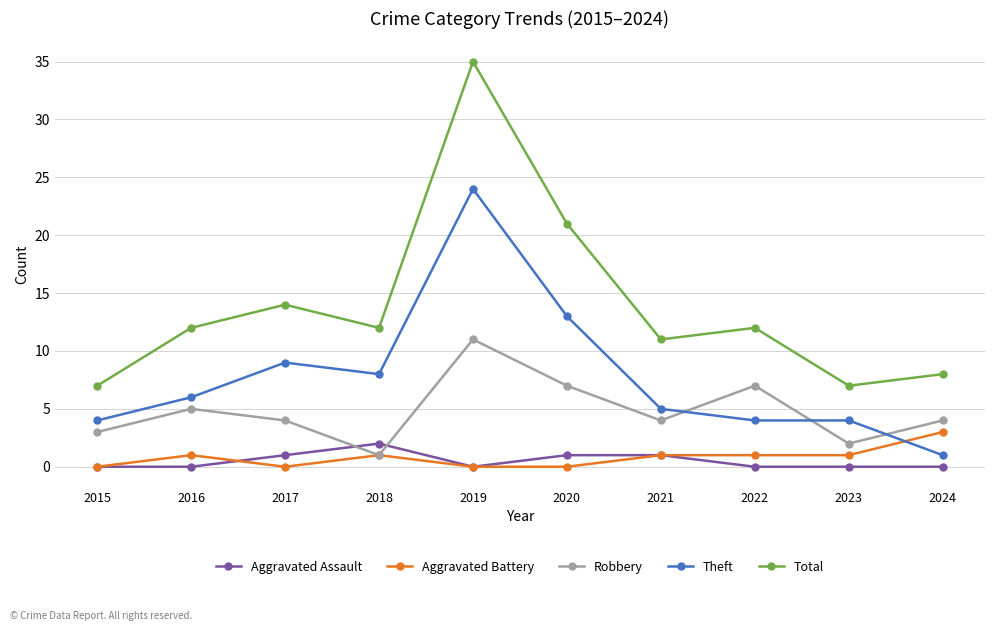

Does the chart display data point markers on the line(s)?

Yes